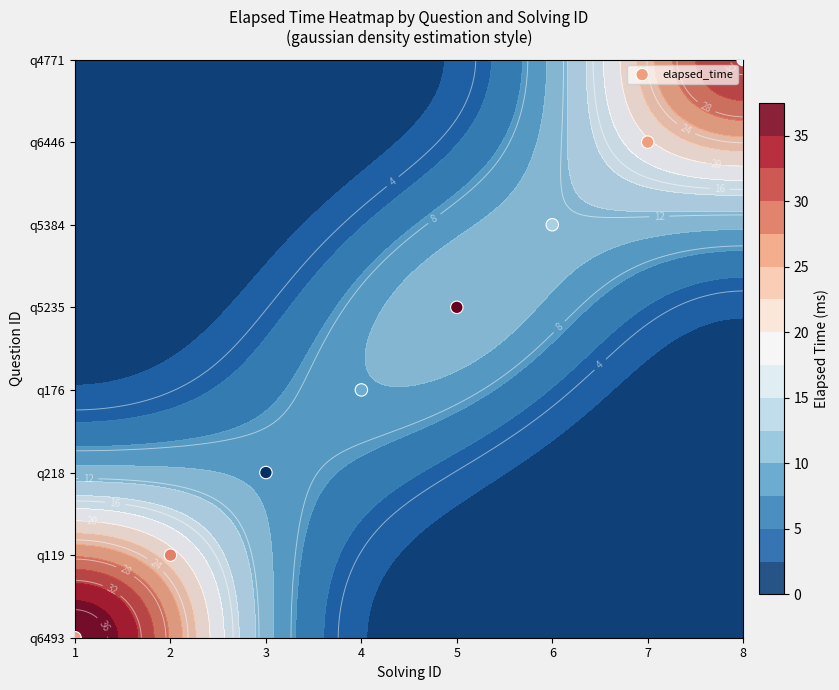

Rank the categories by value from lowest to highest.

1, 2, 3, 4, 5, 6, 7, 8